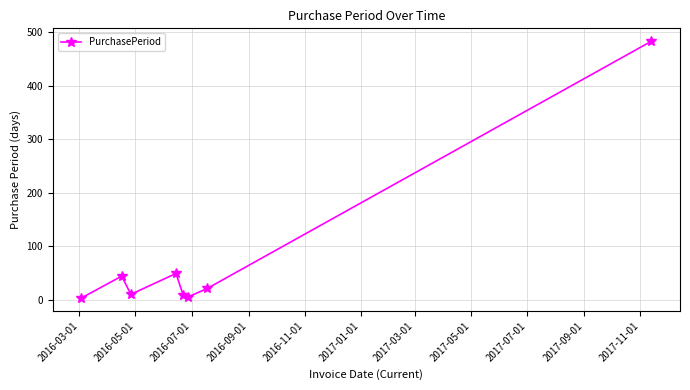

What is the sum of all values?

623